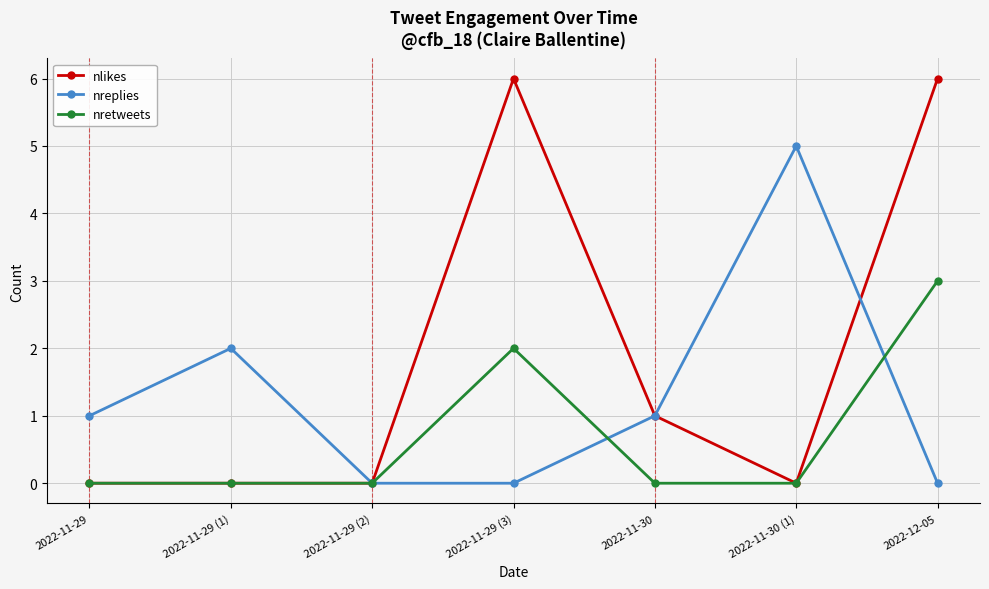

Is it true that nretweets equals 0 at 2022-11-29?

True